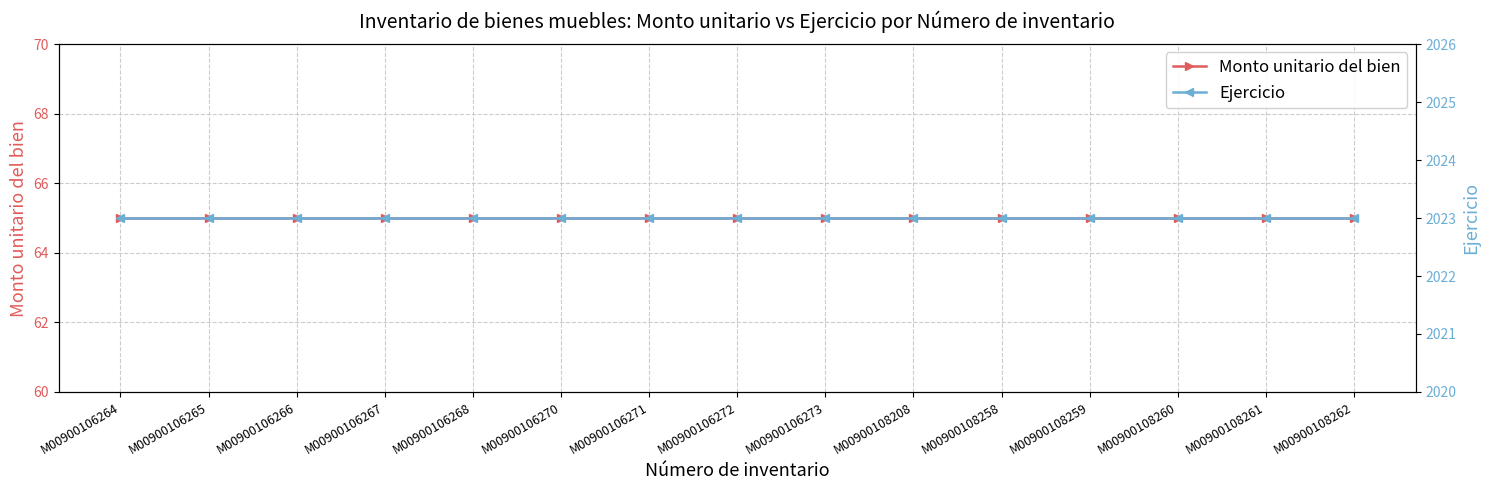

At M00900106271, list the series in order from largest to smallest.

Ejercicio, Monto unitario del bien